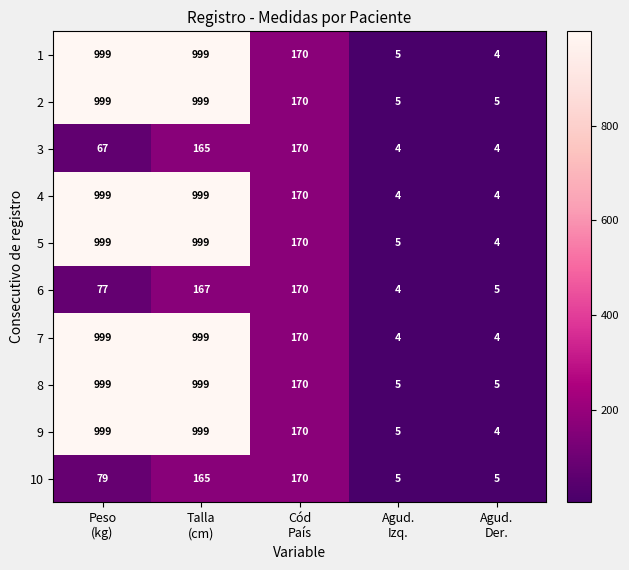

At how many categories does at least one series exceed 935?

2